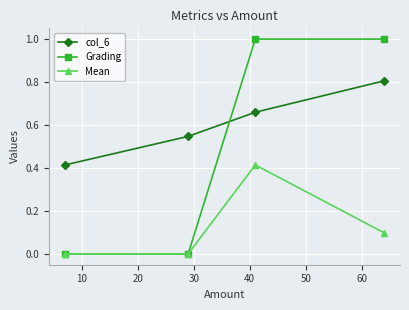

At how many categories does at least one series exceed 0?

4